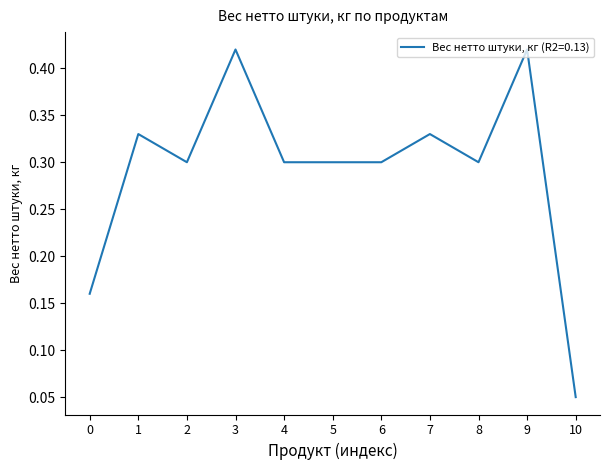

Is it true that the value at 6 is 0.2?

False